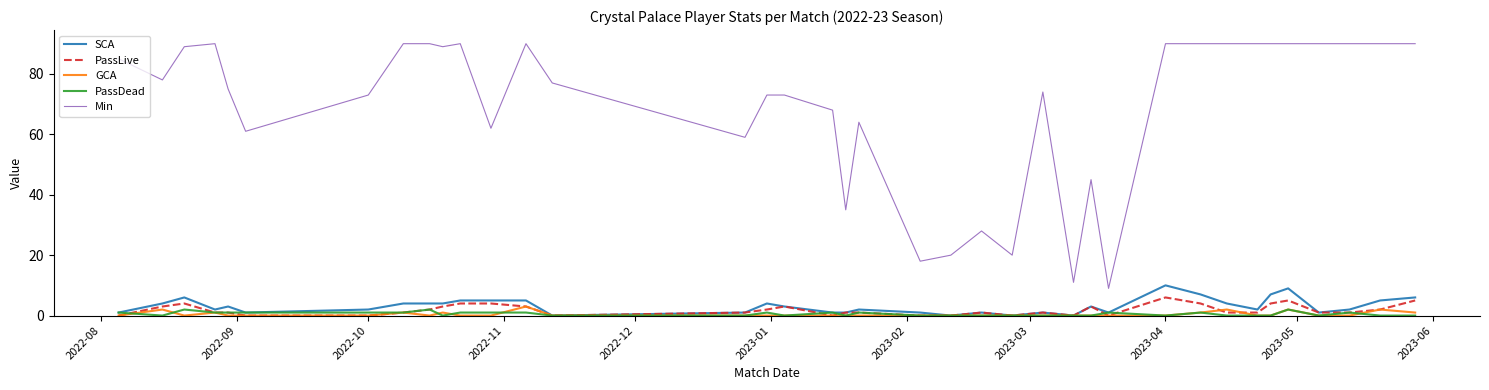

Which series has the largest total across all categories?

Min